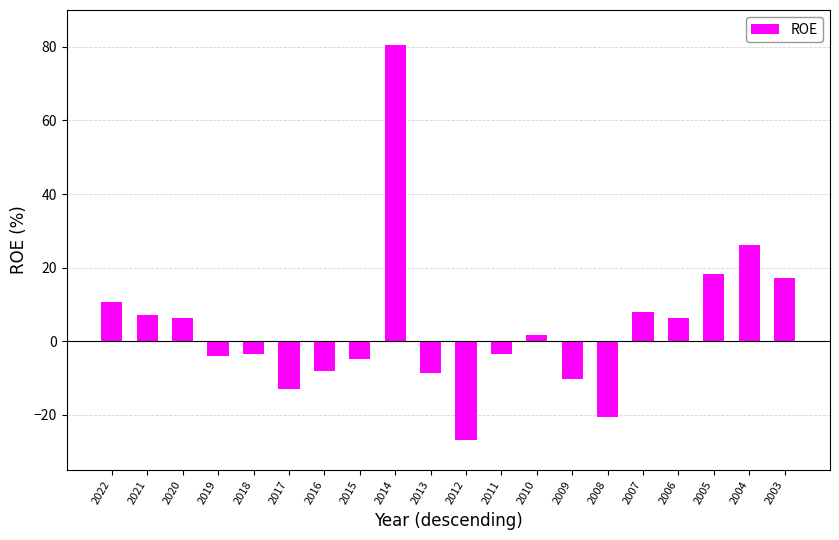

What is the minimum value shown in the chart?

-26.9